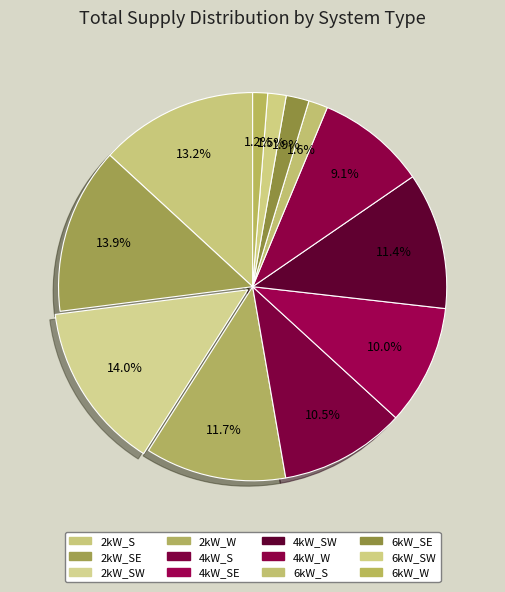

How many segments does this pie chart have?

12